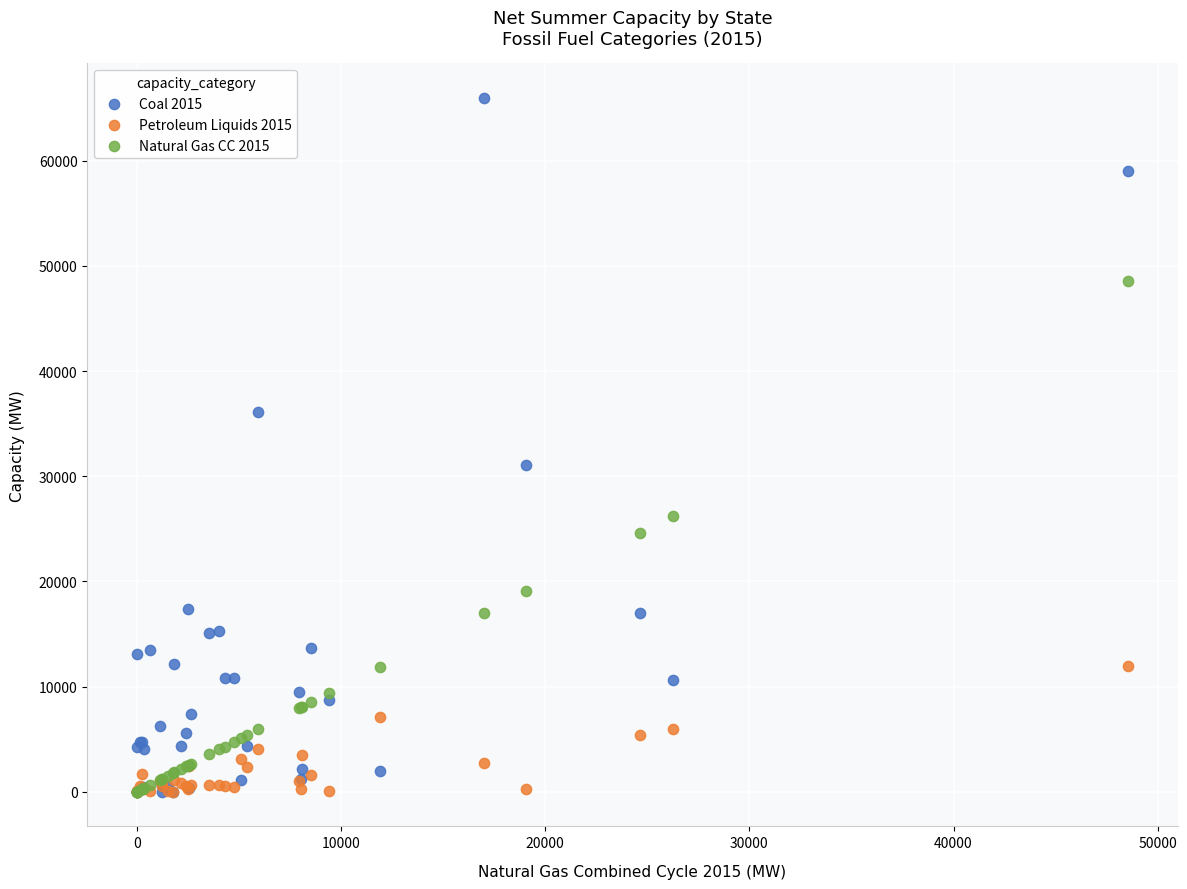

Across all series, what Y value is closest to 32982?

31025.4